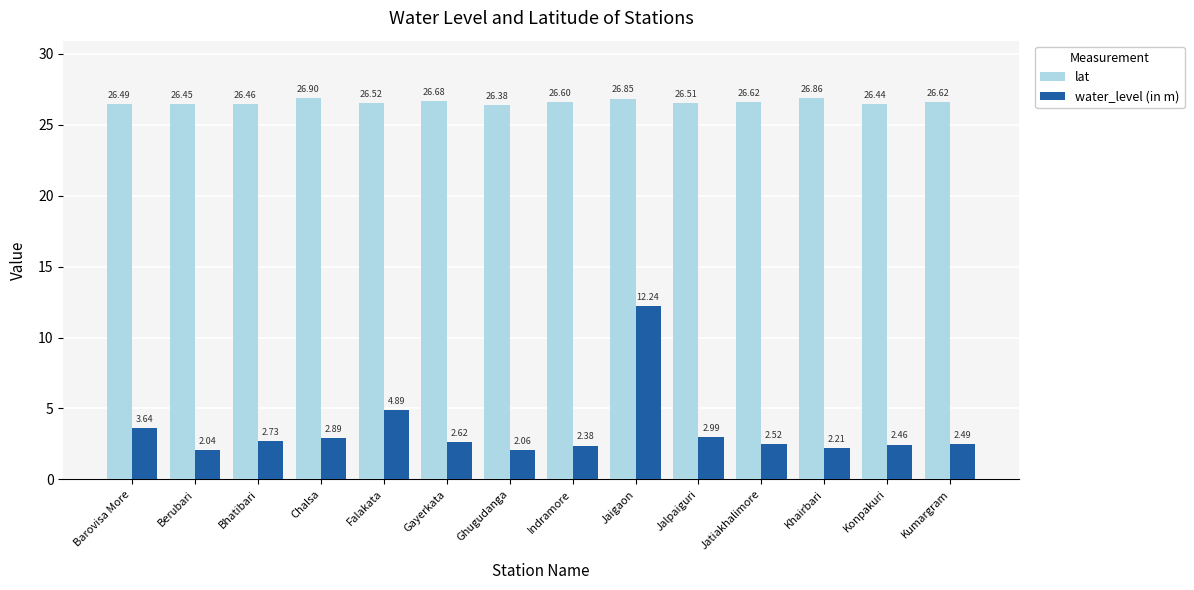

What is the difference between the maximum and second lowest values in the lat series?

0.5